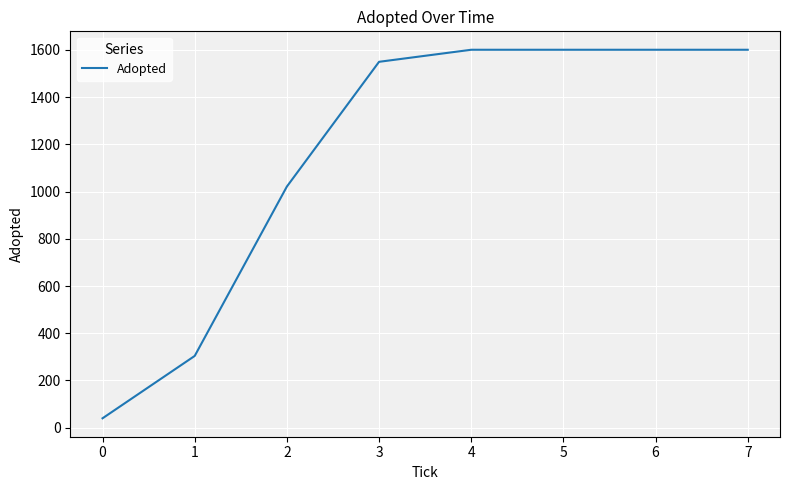

How many lines are shown in the chart?

1